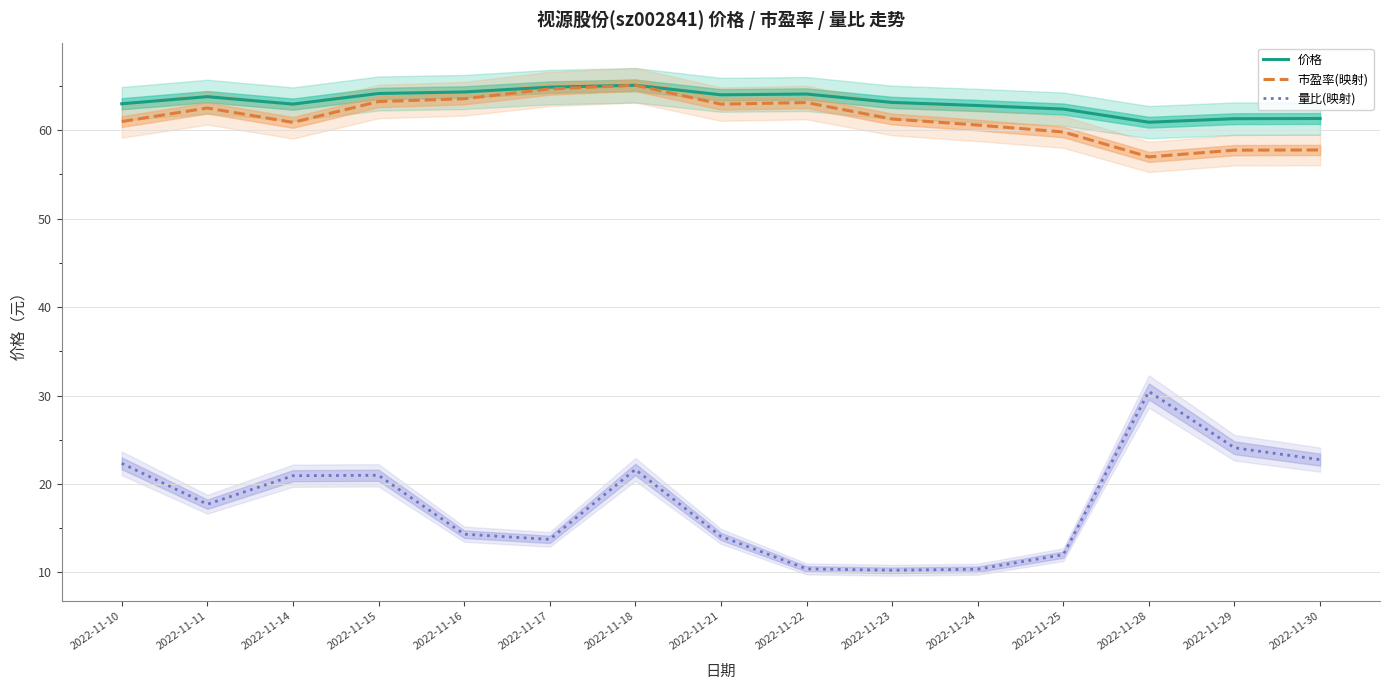

True or false: 价格 has a value of 95.2 at 2022-11-10.

False